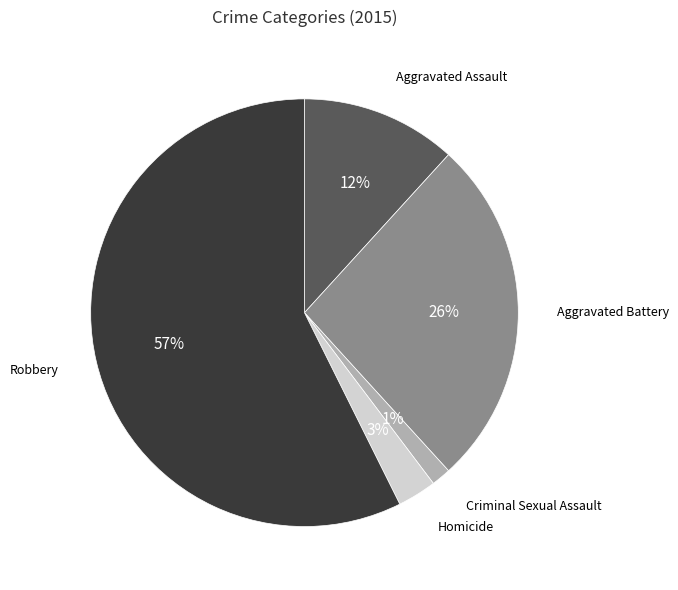

Which slice is the largest?

Robbery